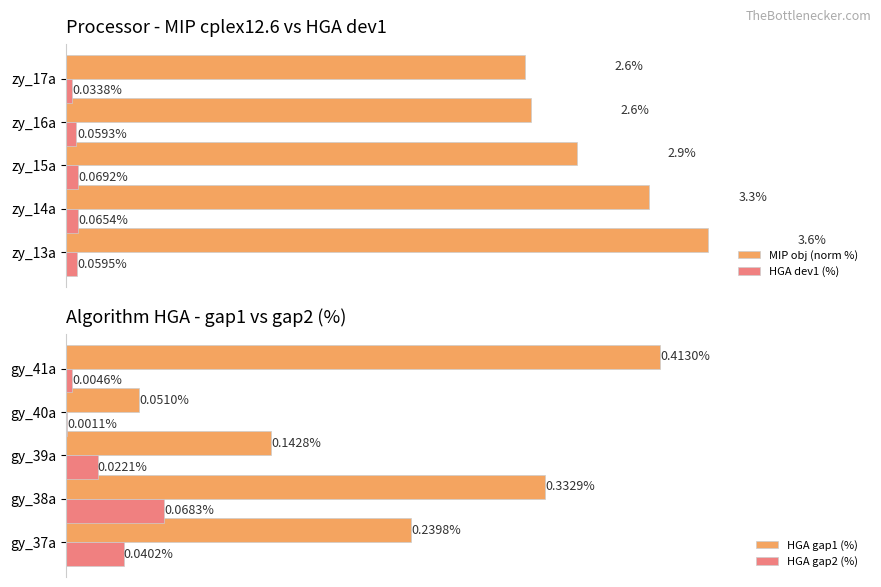

List the labels in order of MIP obj (norm %) value, largest first.

zy_13a, zy_14a, zy_15a, zy_16a, zy_17a